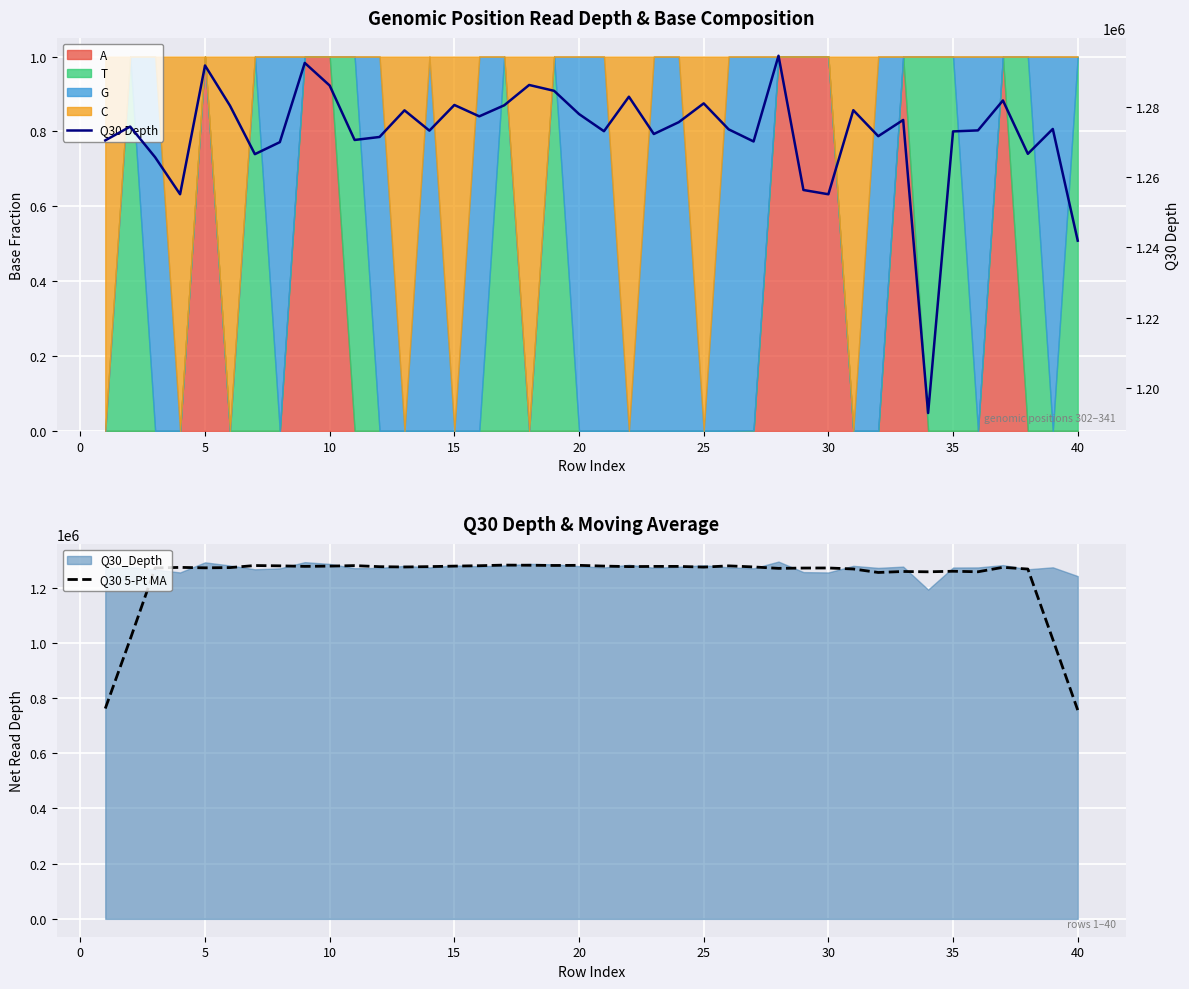

In Q30 Depth, how many points are lower than both neighbors (excluding endpoints)?

12